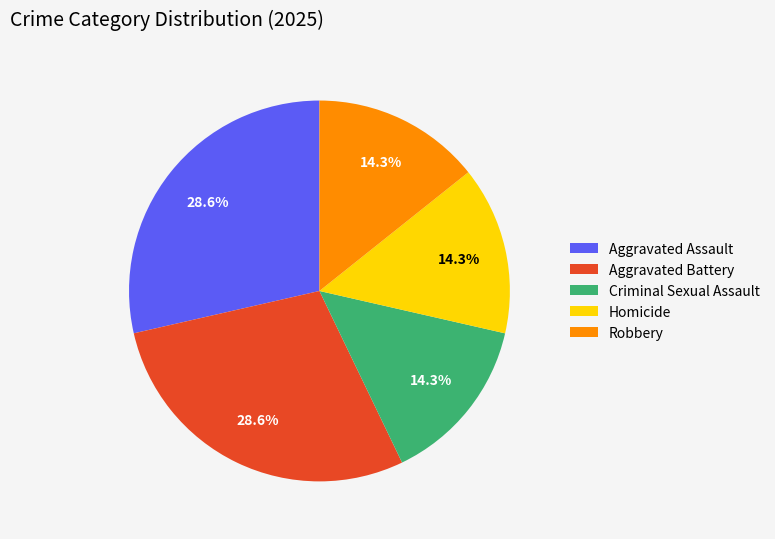

Combined, what portion of the pie is Aggravated Battery and Homicide?

42.9%